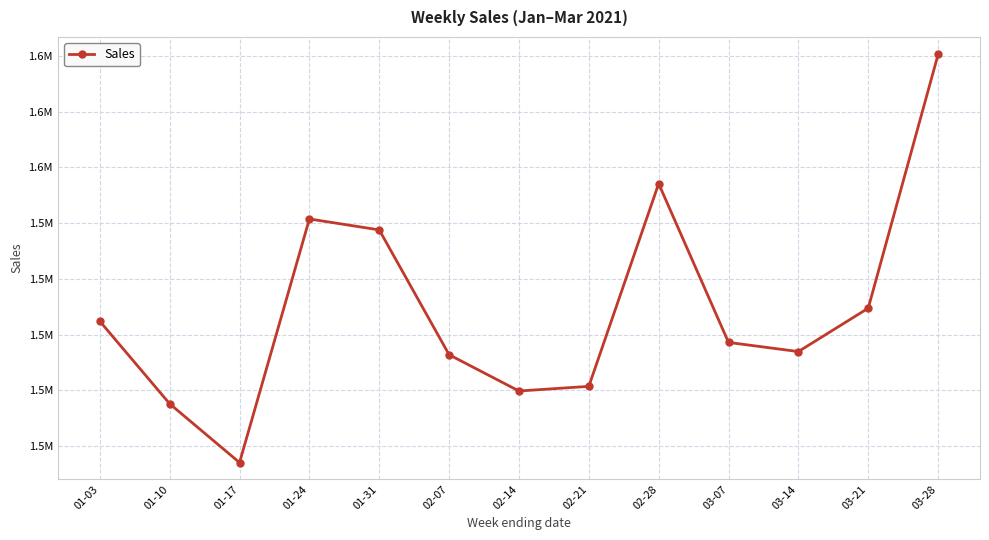

What is the smallest value displayed?

1497041.9